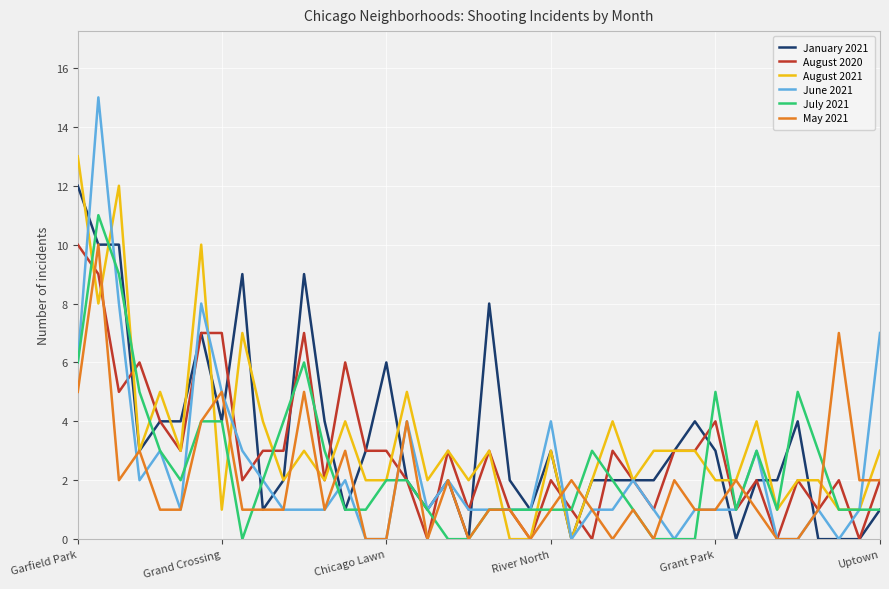

Reading left to right, list all the values displayed in this chart.

January 2021: 12	10	10	3	4	4	7	4	9	1	2	9	4	1	3	6	2	1	2	0	8	2	1	3	0	2	2	2	2	3	4	3	0	2	2	4	0	0	0	1
August 2020: 10	9	5	6	4	3	7	7	2	3	3	7	2	6	3	3	2	0	3	1	3	1	0	2	1	0	3	2	1	3	3	4	1	2	0	2	1	2	0	2
August 2021: 13	8	12	3	5	3	10	1	7	4	2	3	2	4	2	2	5	2	3	2	3	0	0	3	0	2	4	2	3	3	3	2	2	4	1	2	2	1	1	3
June 2021: 6	15	8	2	3	1	8	5	3	2	1	1	1	2	0	0	4	1	2	1	1	1	1	4	0	1	1	2	1	0	1	1	1	3	0	0	1	0	1	7
July 2021: 6	11	9	5	3	2	4	4	0	2	4	6	3	1	1	2	2	1	0	0	1	1	1	1	1	3	2	1	0	0	0	5	1	3	1	5	3	1	1	1
May 2021: 5	10	2	3	1	1	4	5	1	1	1	5	1	3	0	0	4	0	2	0	1	1	0	1	2	1	0	1	0	2	1	1	2	1	0	0	1	7	2	2